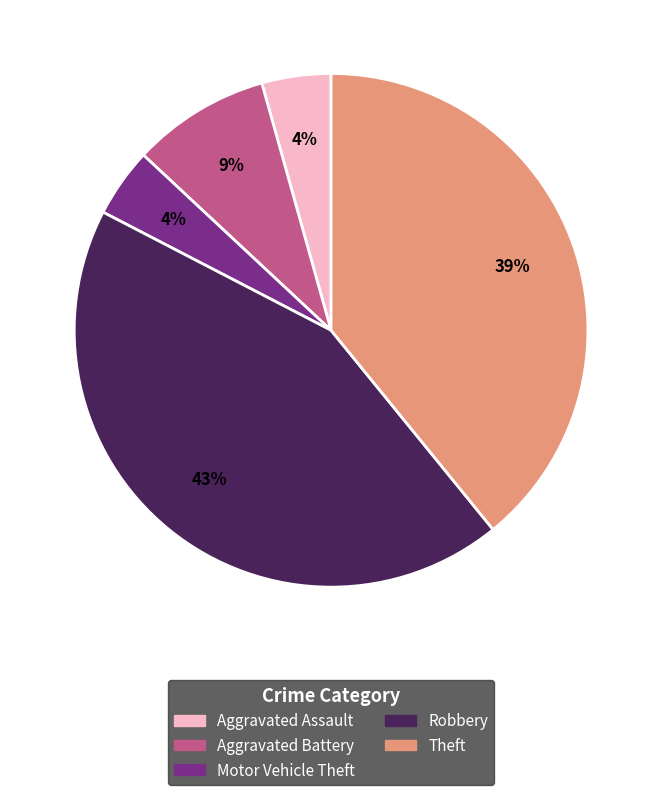

Which category has the biggest portion of the pie?

Robbery